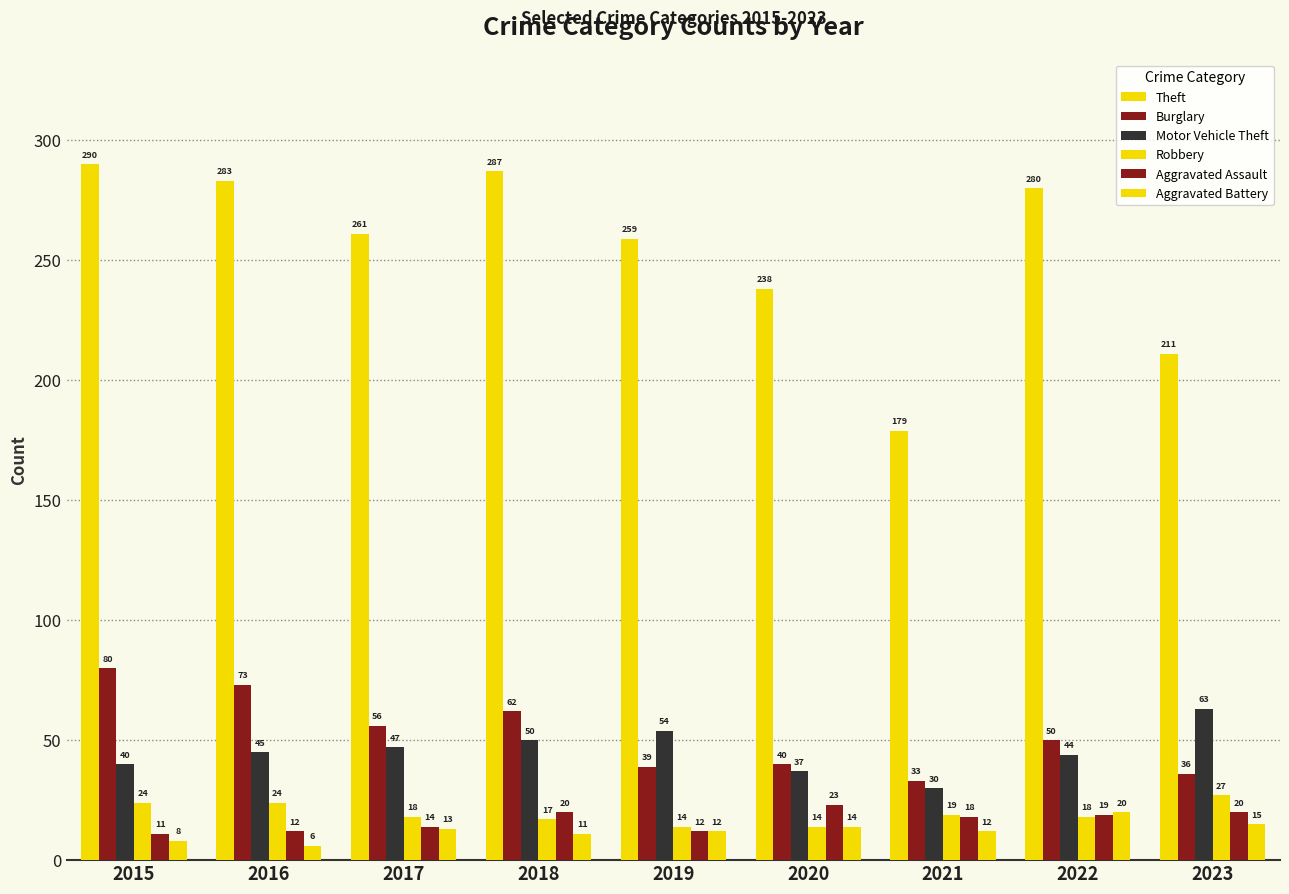

Is it true that Theft equals 174 at 2019?

False